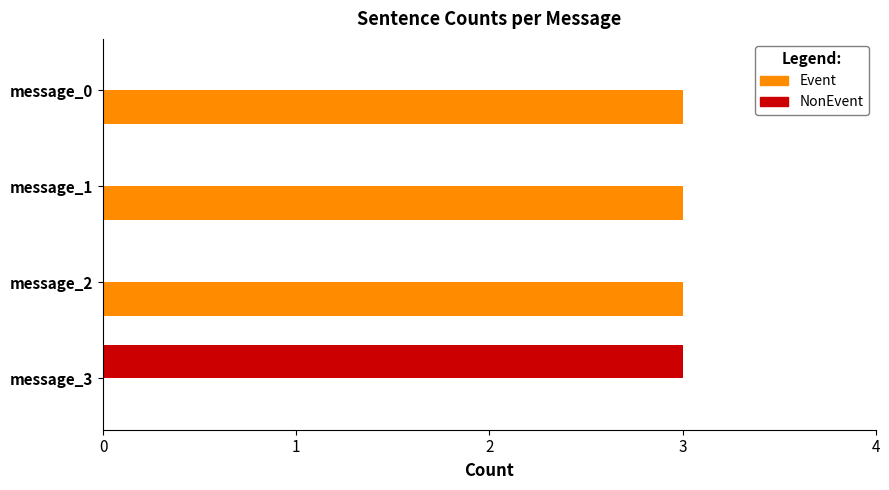

The Event series shows 0 at message_3. True or false?

True